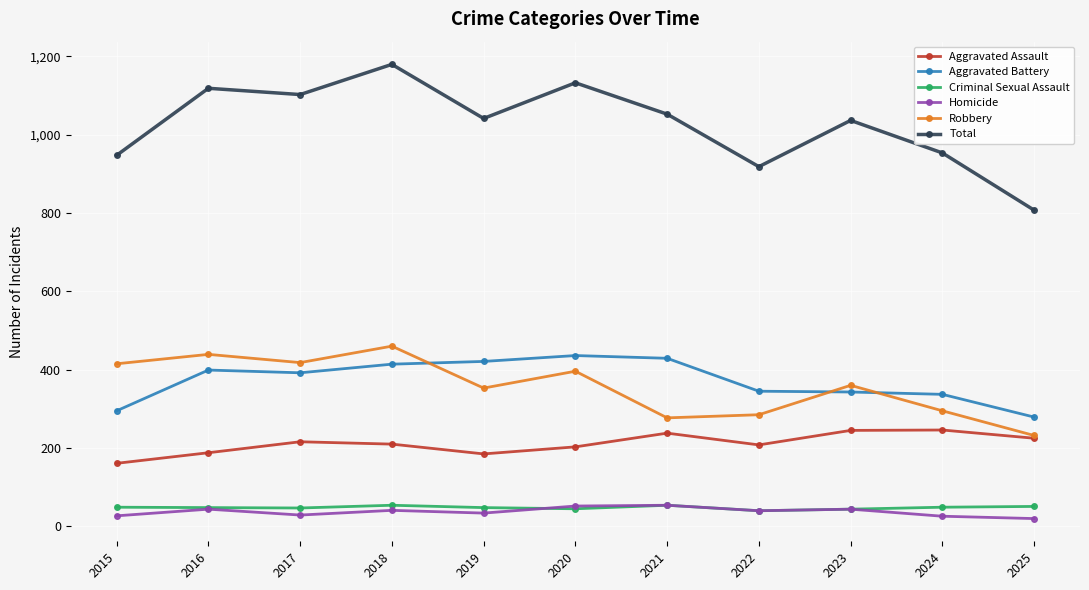

What is the maximum value for Total?

1179